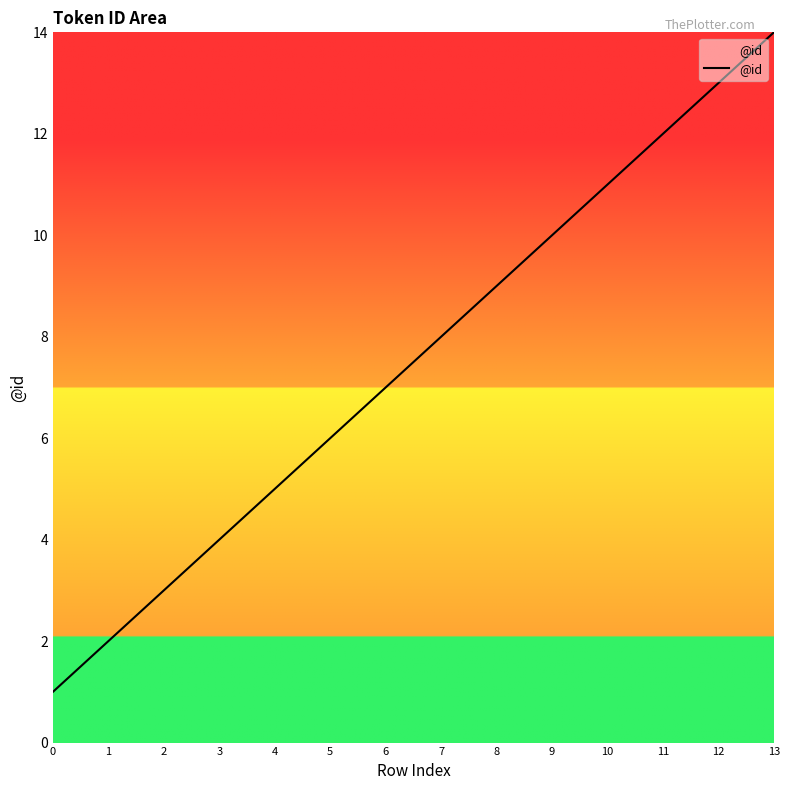

What is the ratio of the value at 2 to the value at 4?

0.6